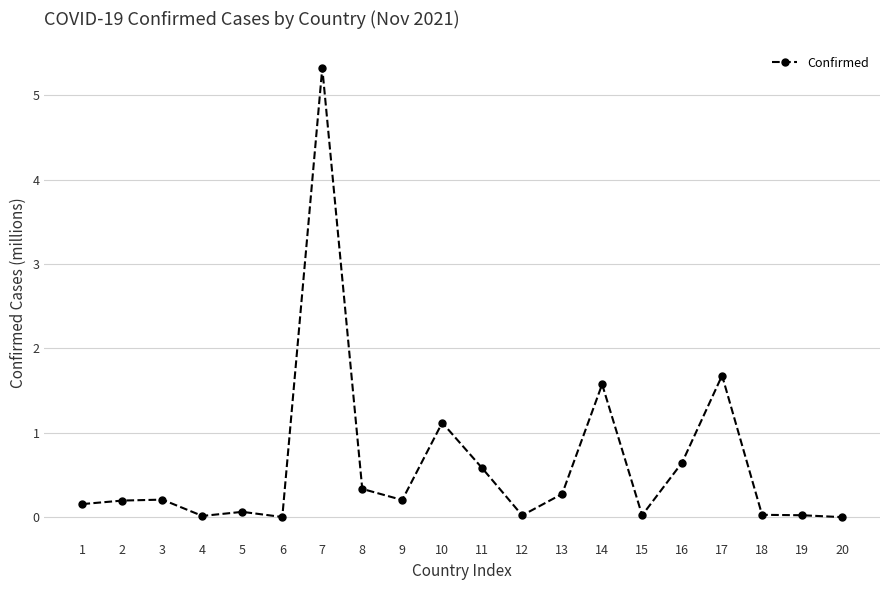

What is the difference between the maximum and second lowest values?

5.3